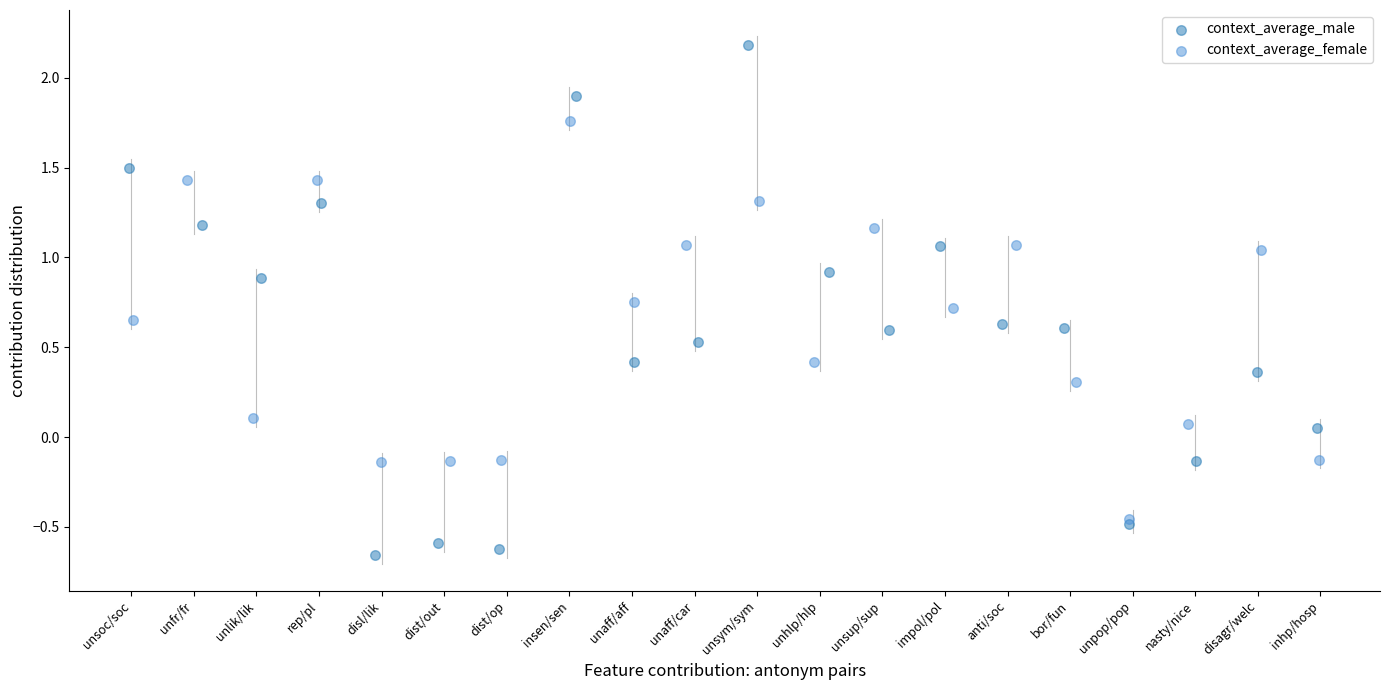

Which series reaches the minimum Y coordinate?

context_average_male